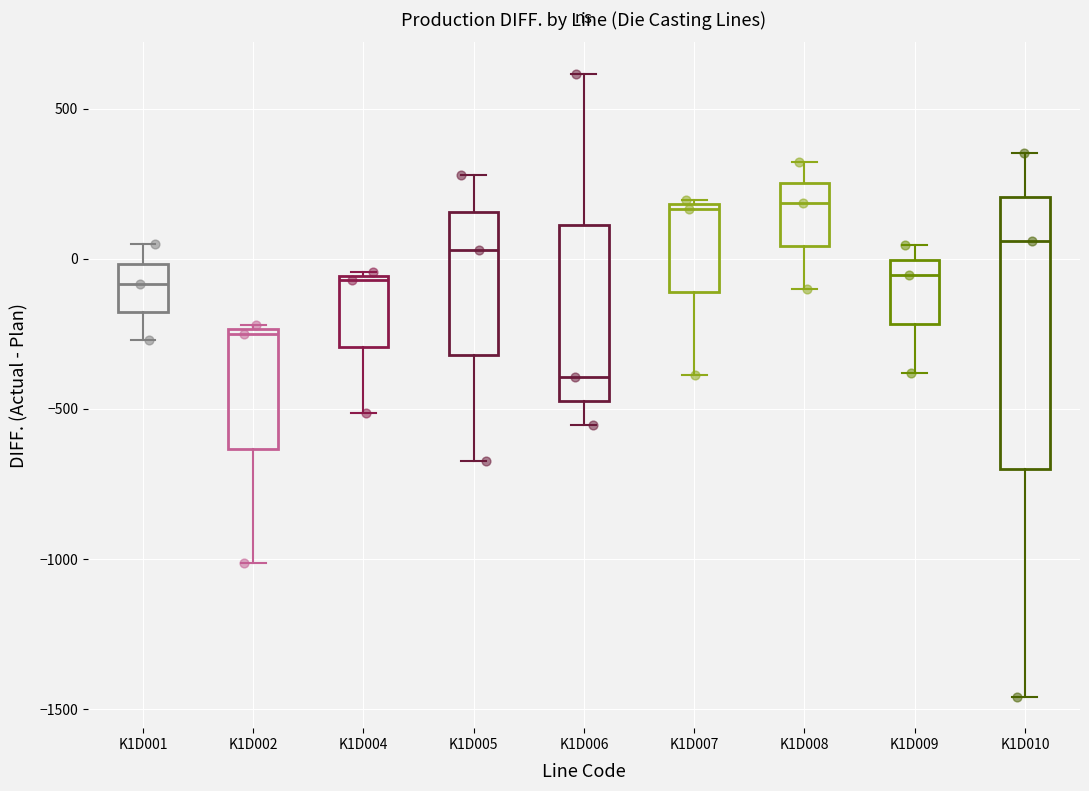

Reading left to right, transcribe this box plot: for each box, give where its median line is, the range the box spans, and where its two whiskers end, as read against the y-axis. The values are not printed on the chart, so give them approximately, as read against the axis.

K1D001: median -100, box -200 to 0, whiskers -250 to 50
K1D002: median -250, box -650 to -250, whiskers -1000 to -200
K1D004: median -50, box -300 to -50, whiskers -500 to -50
K1D005: median 50, box -300 to 150, whiskers -650 to 300
K1D006: median -400, box -450 to 100, whiskers -550 to 600
K1D007: median 150, box -100 to 200, whiskers -400 to 200
K1D008: median 200, box 50 to 250, whiskers -100 to 300
K1D009: median -50, box -200 to 0, whiskers -400 to 50
K1D010: median 50, box -700 to 200, whiskers -1450 to 350